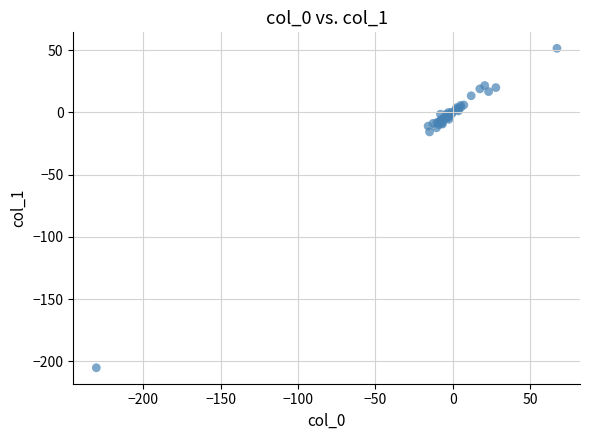

What Y value in the scatter plot is closest to -76?

-15.7